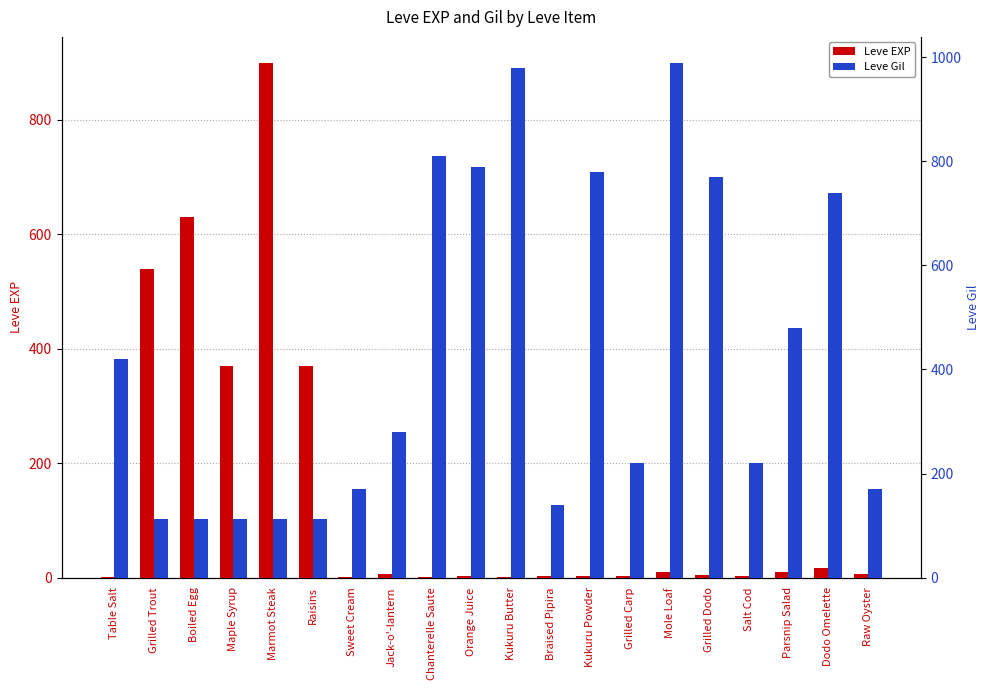

Reading left to right, transcribe all the data shown in this chart.

Leve EXP: Table Salt=1	Grilled Trout=540	Boiled Egg=630	Maple Syrup=370	Marmot Steak=900	Raisins=370	Sweet Cream=1	Jack-o'-lantern=6	Chanterelle Saute=1	Orange Juice=2	Kukuru Butter=1	Braised Pipira=3	Kukuru Powder=3	Grilled Carp=3	Mole Loaf=9	Grilled Dodo=4	Salt Cod=3	Parsnip Salad=10	Dodo Omelette=17	Raw Oyster=7
Leve Gil: Table Salt=420	Grilled Trout=112	Boiled Egg=112	Maple Syrup=112	Marmot Steak=113	Raisins=112	Sweet Cream=170	Jack-o'-lantern=280	Chanterelle Saute=810	Orange Juice=790	Kukuru Butter=980	Braised Pipira=140	Kukuru Powder=780	Grilled Carp=220	Mole Loaf=990	Grilled Dodo=770	Salt Cod=220	Parsnip Salad=480	Dodo Omelette=740	Raw Oyster=170